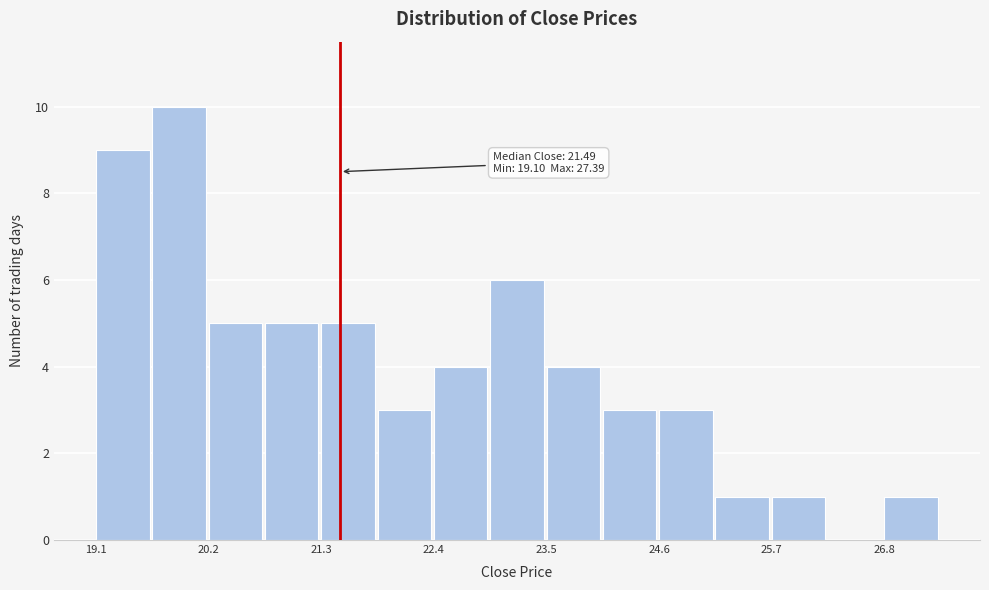

Read against the x-axis, roughly where is the centre of the tallest bar?

20.0